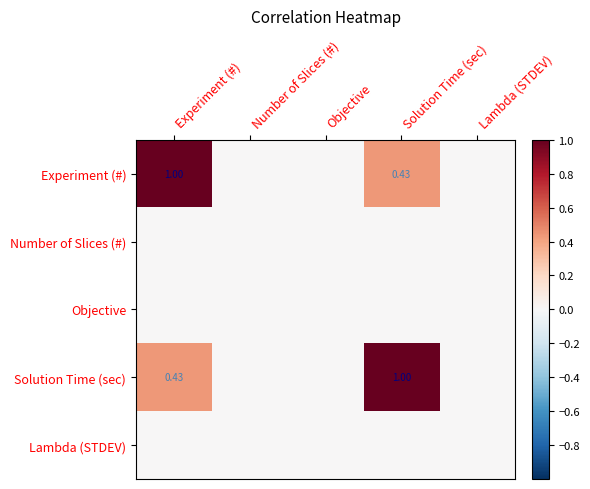

Between Objective and Solution Time (sec), which is larger?

Solution Time (sec)